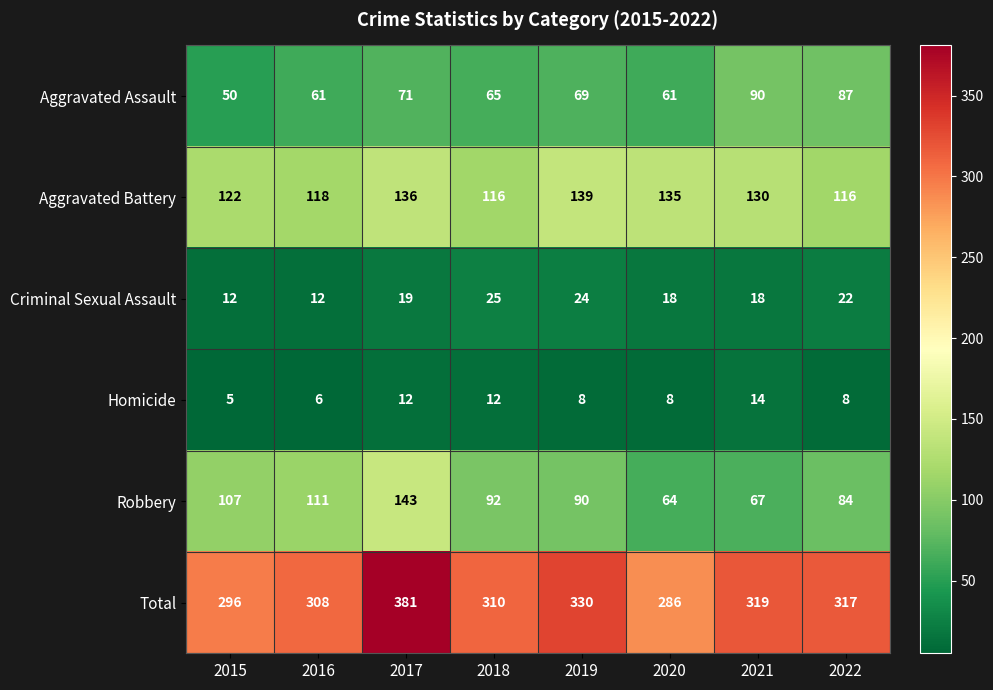

What is the total value across all series at 2019?

660